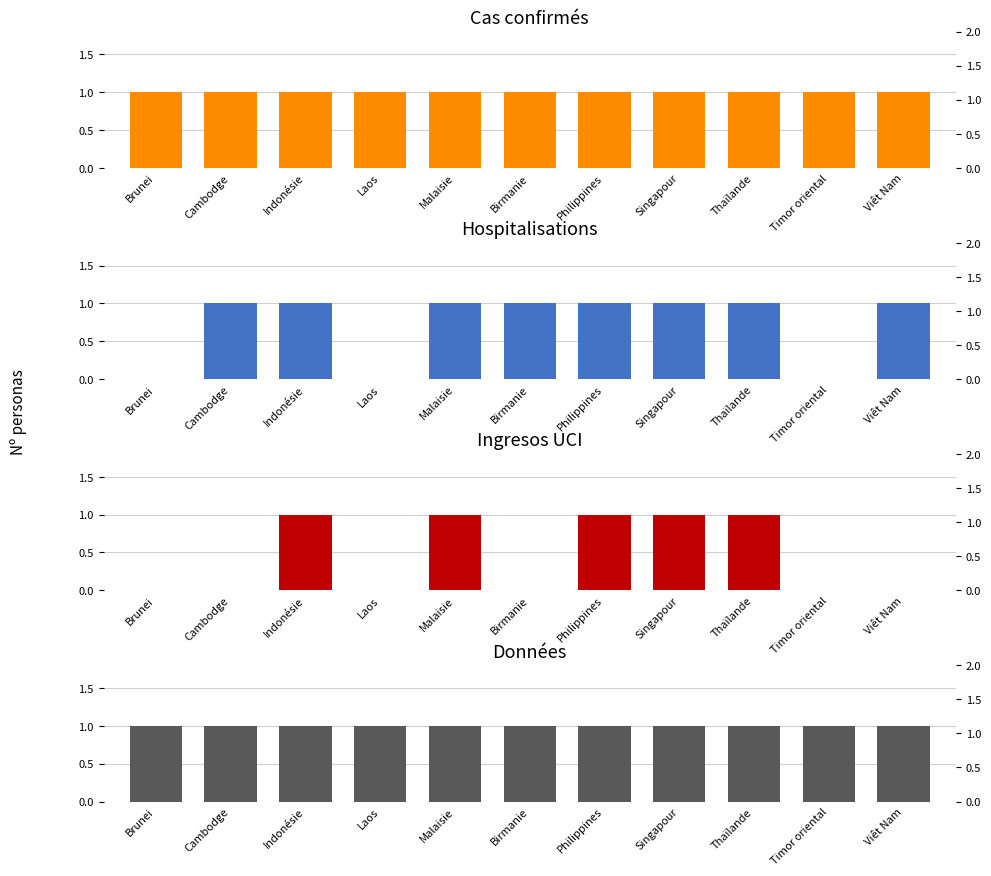

Which label corresponds to the largest value in the chart?

Brunei